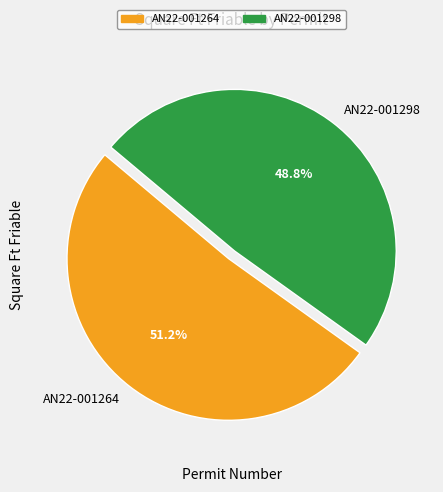

Which has a higher value, AN22-001264 or AN22-001298?

AN22-001264